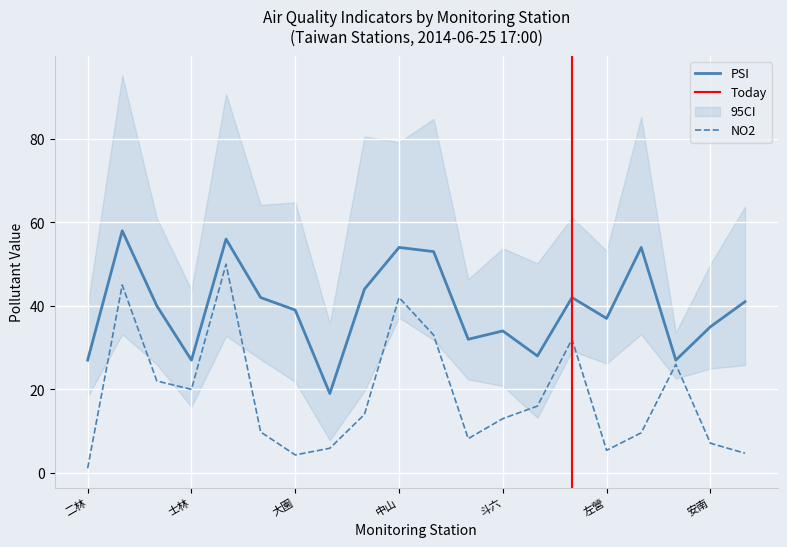

What is the minimum value for PSI?

19.0